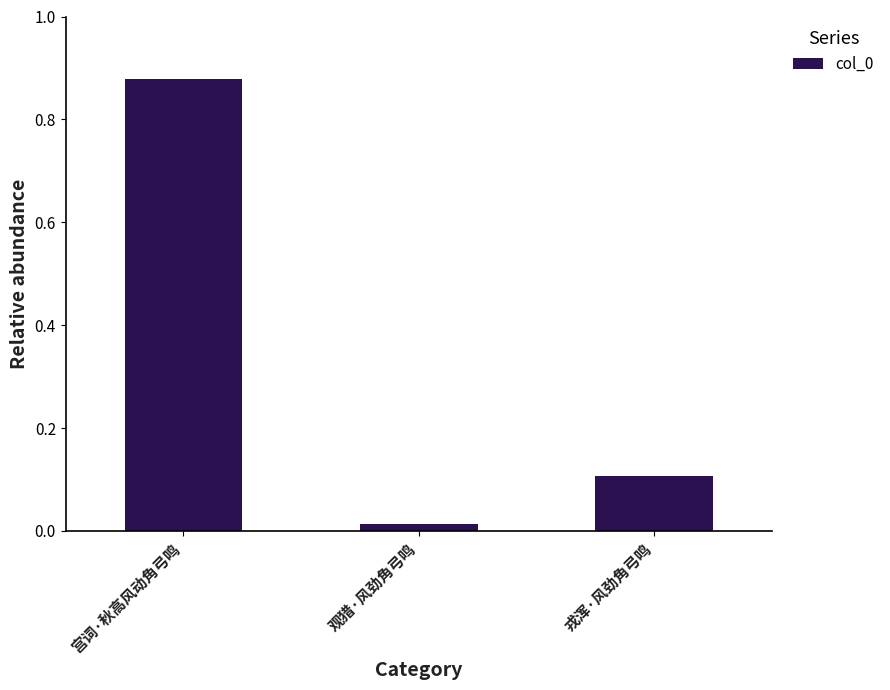

List the labels in order of value, smallest first.

观猎·风劲角弓鸣, 戎浑·风劲角弓鸣, 宫词·秋高风动角弓鸣